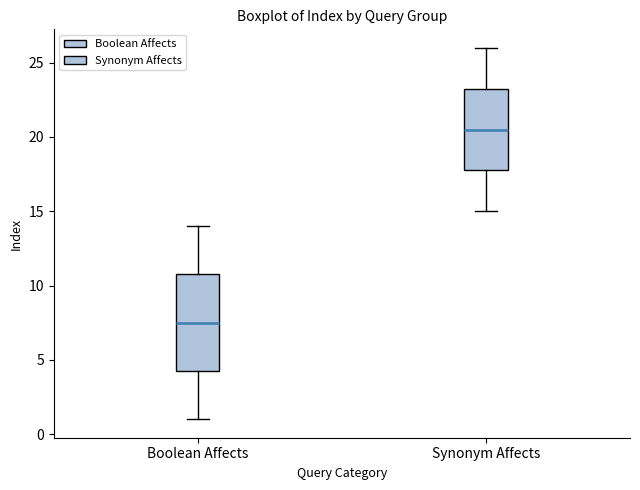

Which box has the highest median line?

Synonym Affects